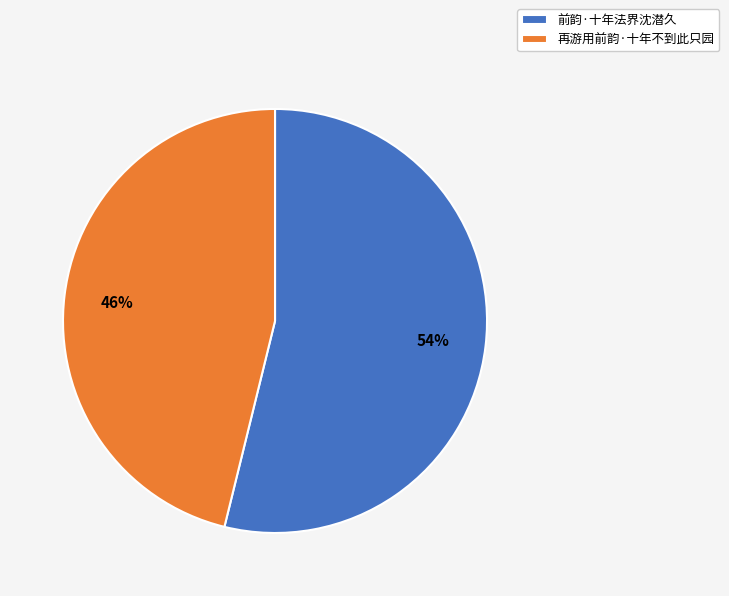

What is the majority slice?

前韵·十年法界沈潜久